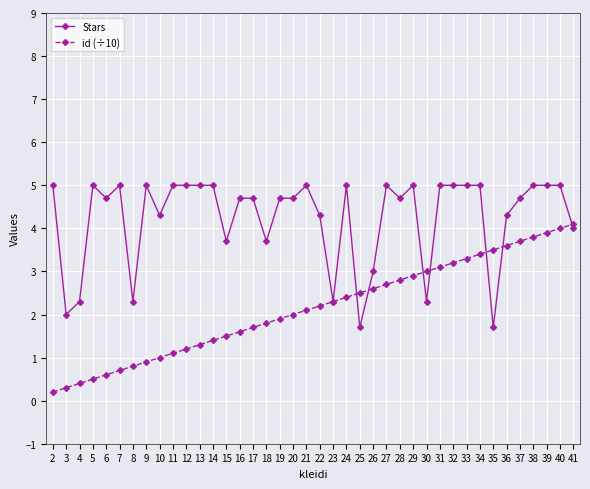

What is the difference between the highest and lowest values at 28?

1.9